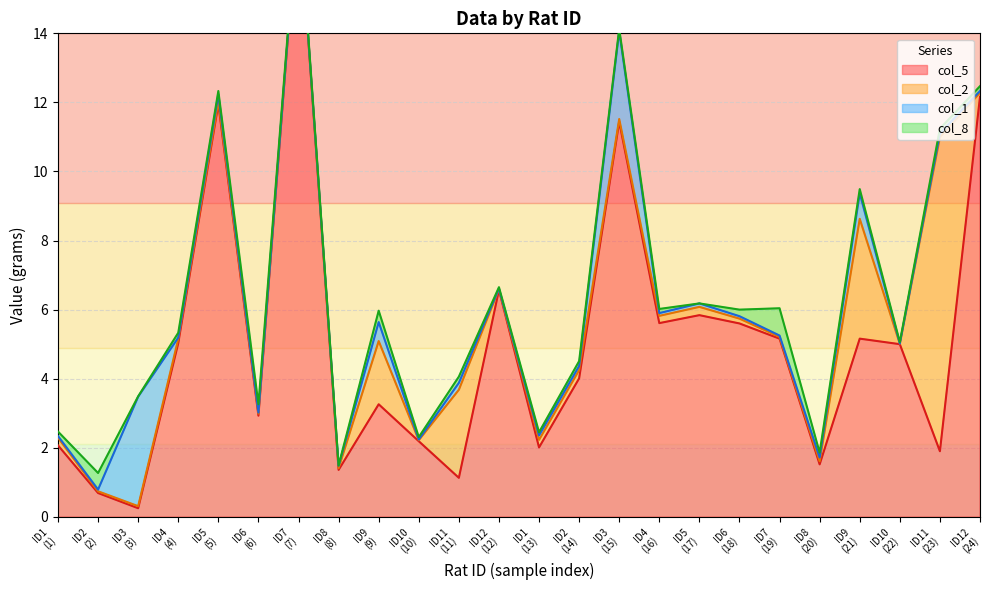

How many lines are shown in the chart?

4